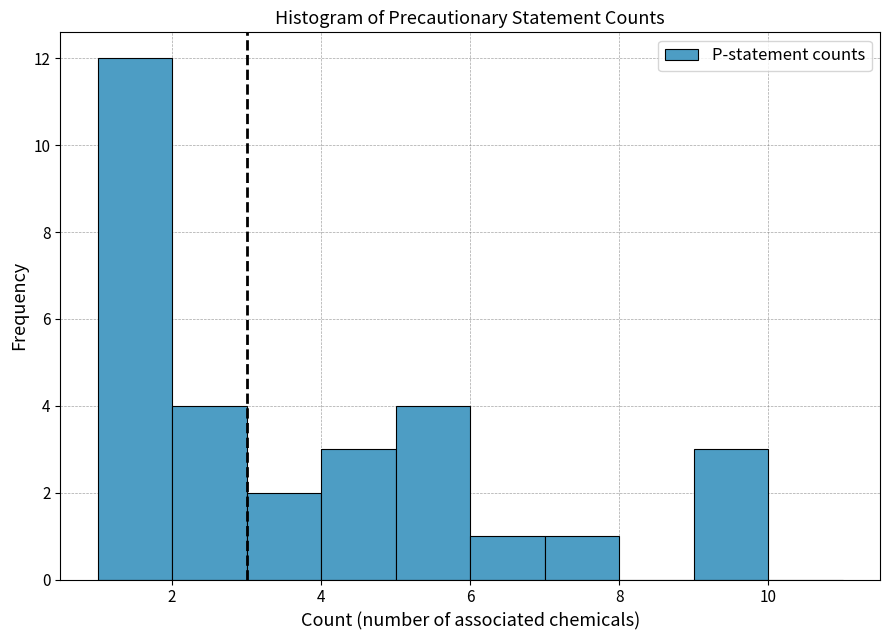

Reading left to right, transcribe this chart: for each bar, give the range it covers on the x-axis and its height. The values are not printed on the chart, so give them approximately, as read against the axis.

1 to 2: 12
2 to 3: 4
3 to 4: 2
4 to 5: 3
5 to 6: 4
6 to 7: 1
7 to 8: 1
8 to 9: 0
9 to 10: 3
10 to 11: 0